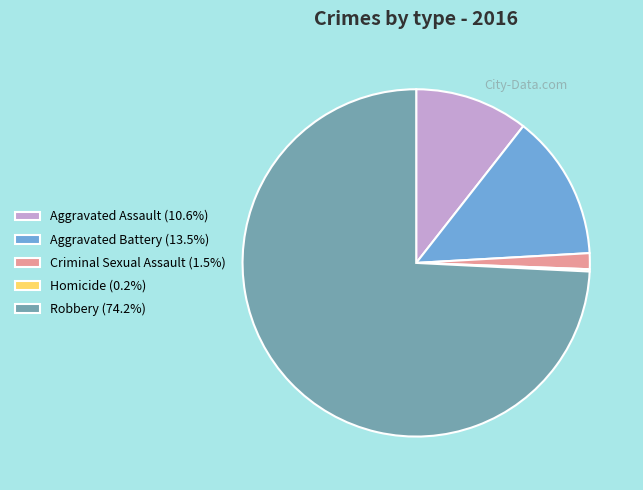

Is there a majority slice in this chart?

Yes